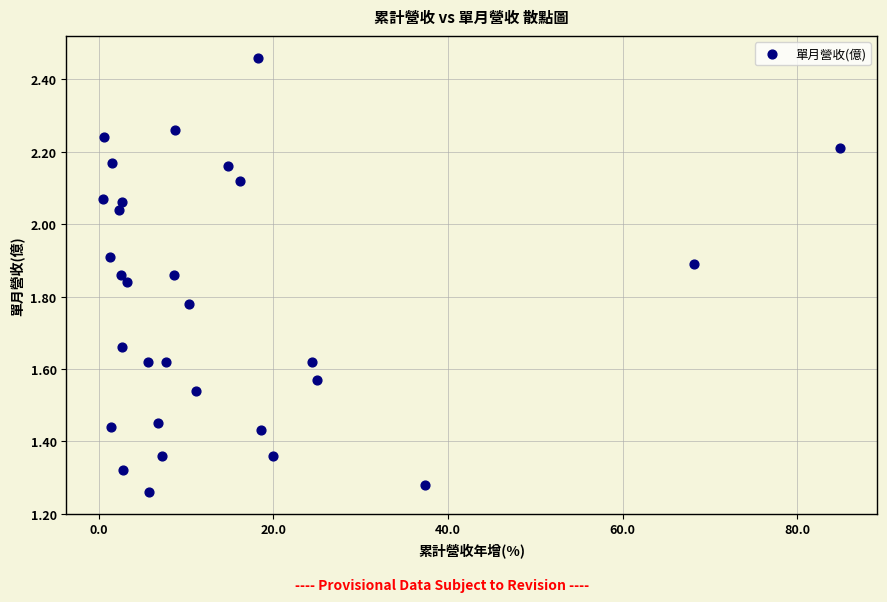

What is the range of X values (max minus min)?

84.4